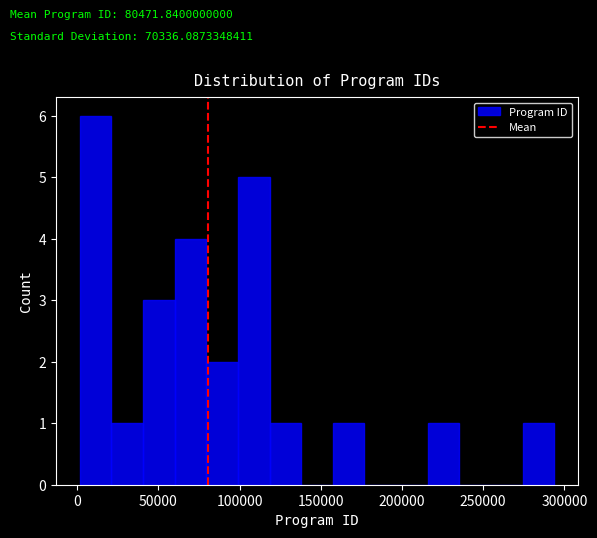

Read against the x-axis, roughly where is the centre of the tallest bar?

10000